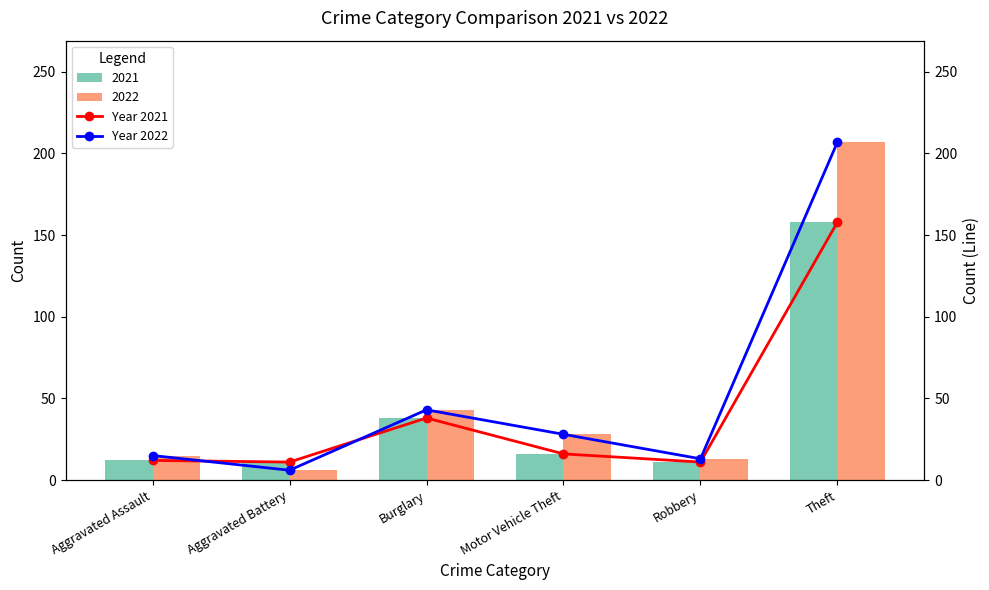

What is the total value across all series at Burglary?

81